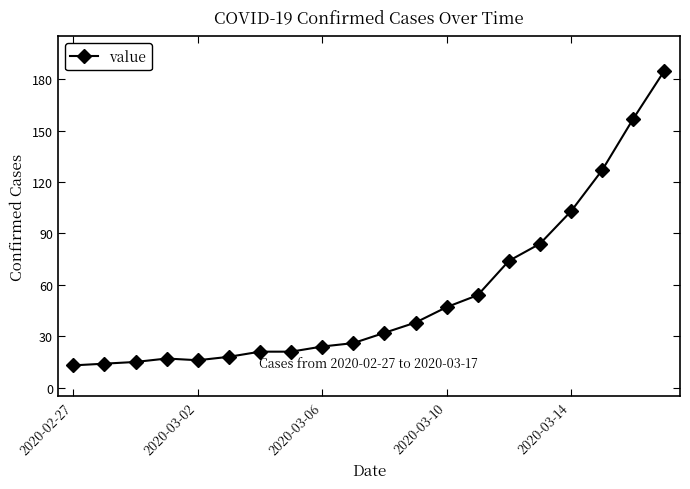

What is the sum of all values?

1086